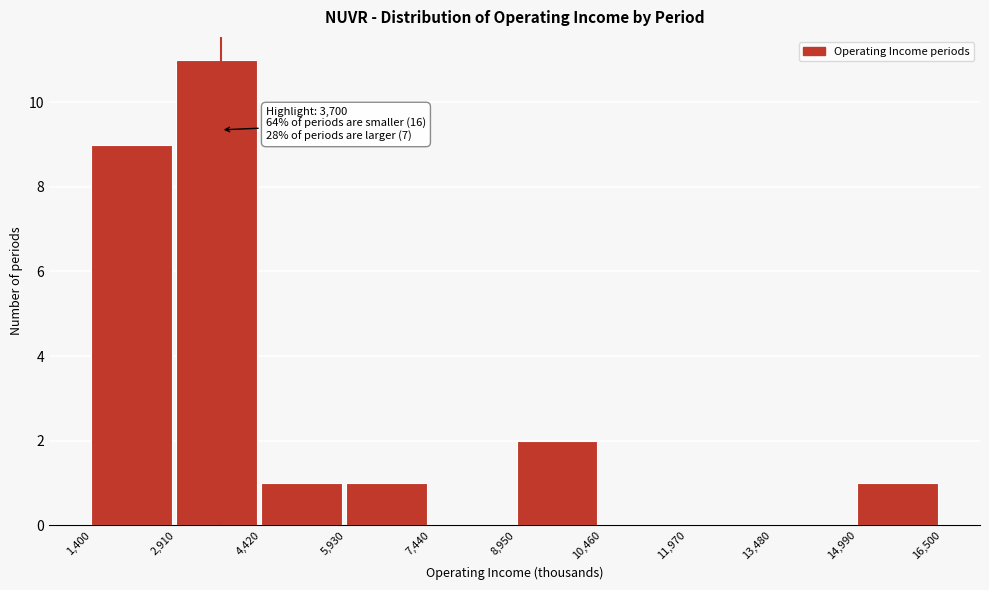

Over which range of the x-axis is the bar tallest?

2,910 to 4,420